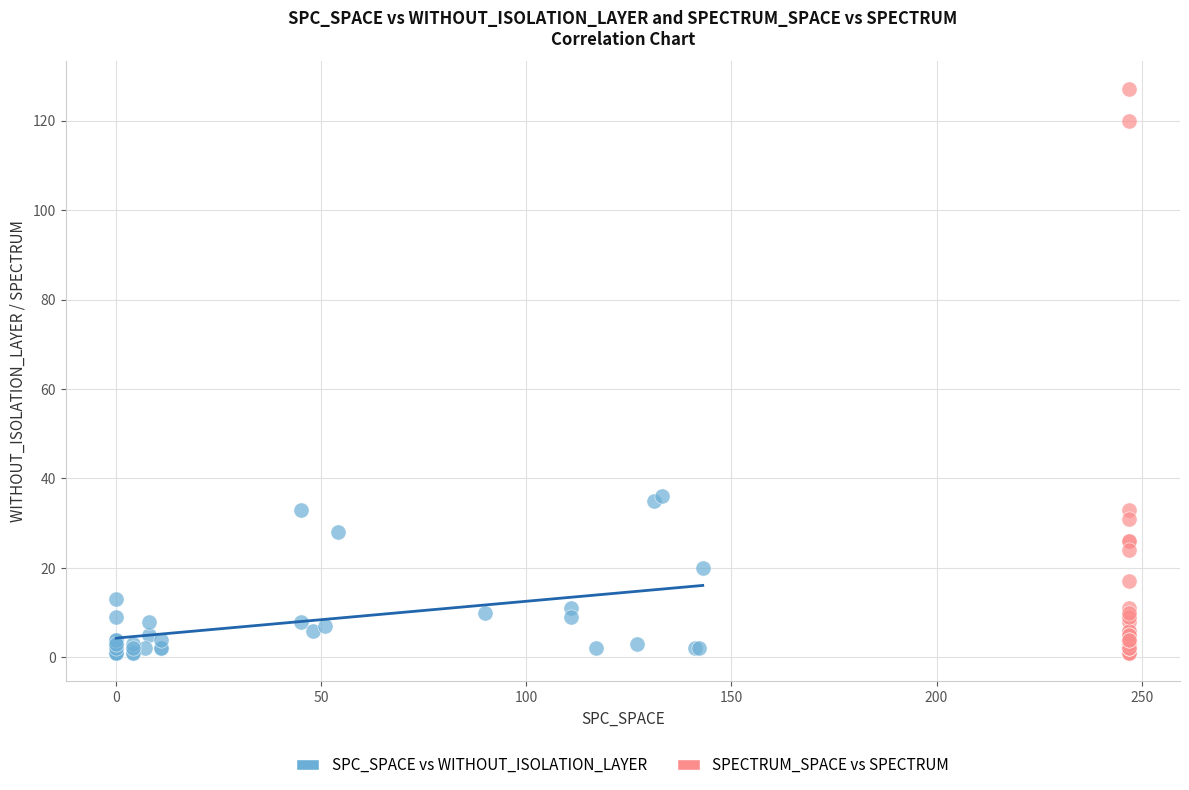

Which series reaches the maximum Y coordinate?

SPECTRUM_SPACE vs SPECTRUM